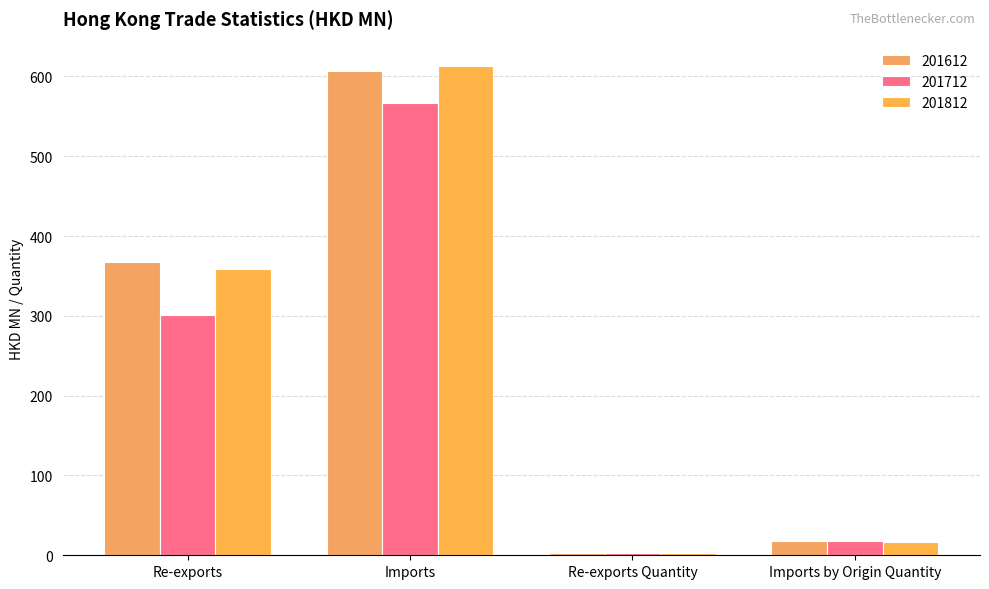

What is the difference between the maximum and second lowest values in the 201612 series?

589.6